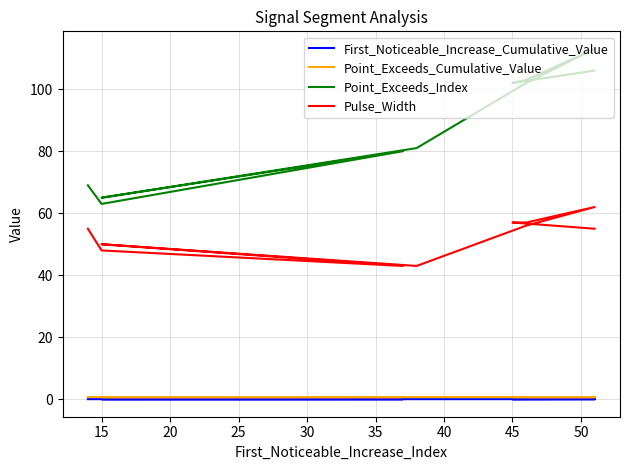

Count the number of categories in the chart.

10